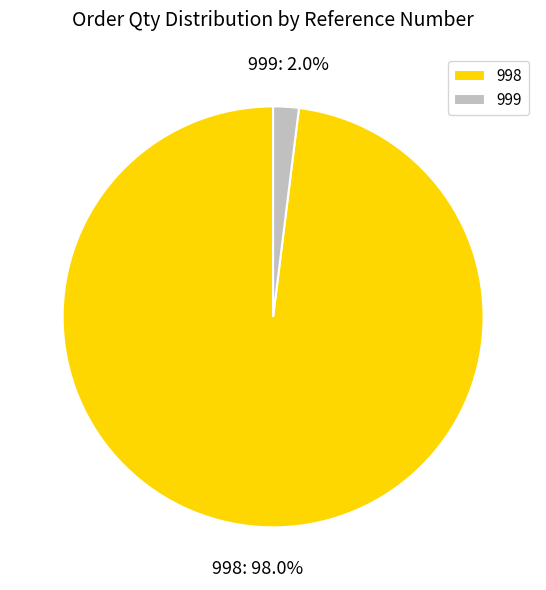

To the nearest percent, what percentage of the pie is 998?

98%